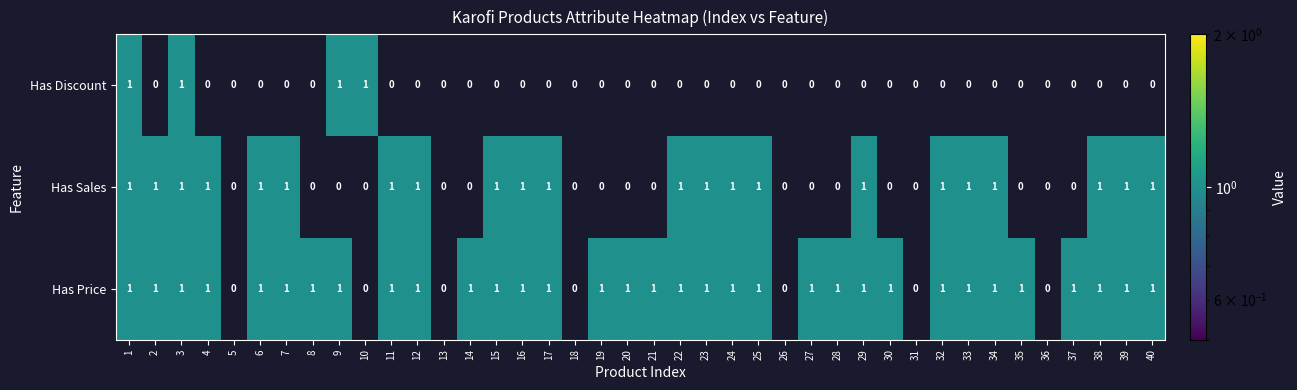

Is it true that Has Price equals 2 at 21?

False